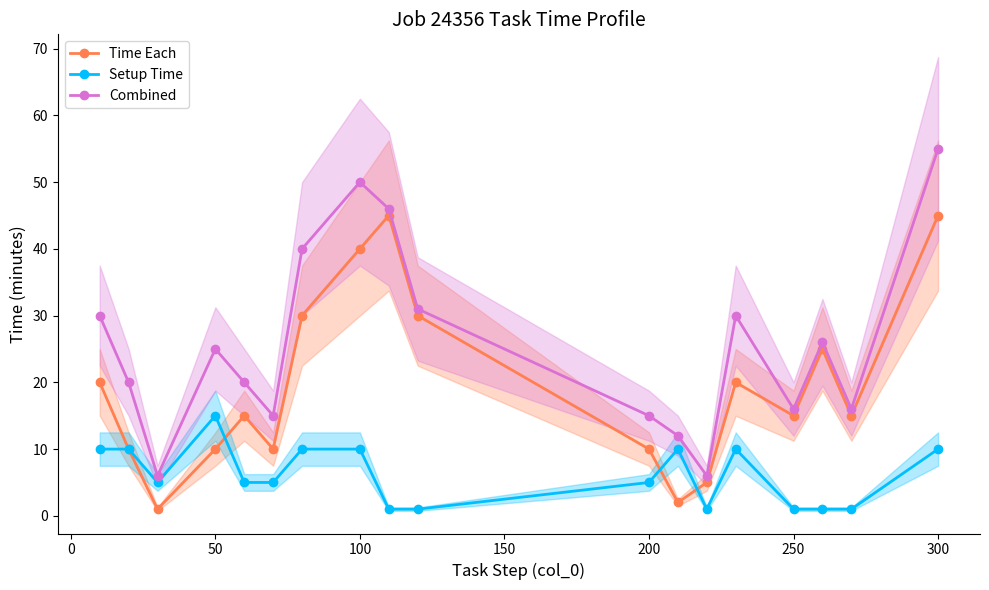

What is the value of the Time Each point at the 13th from the left?

5